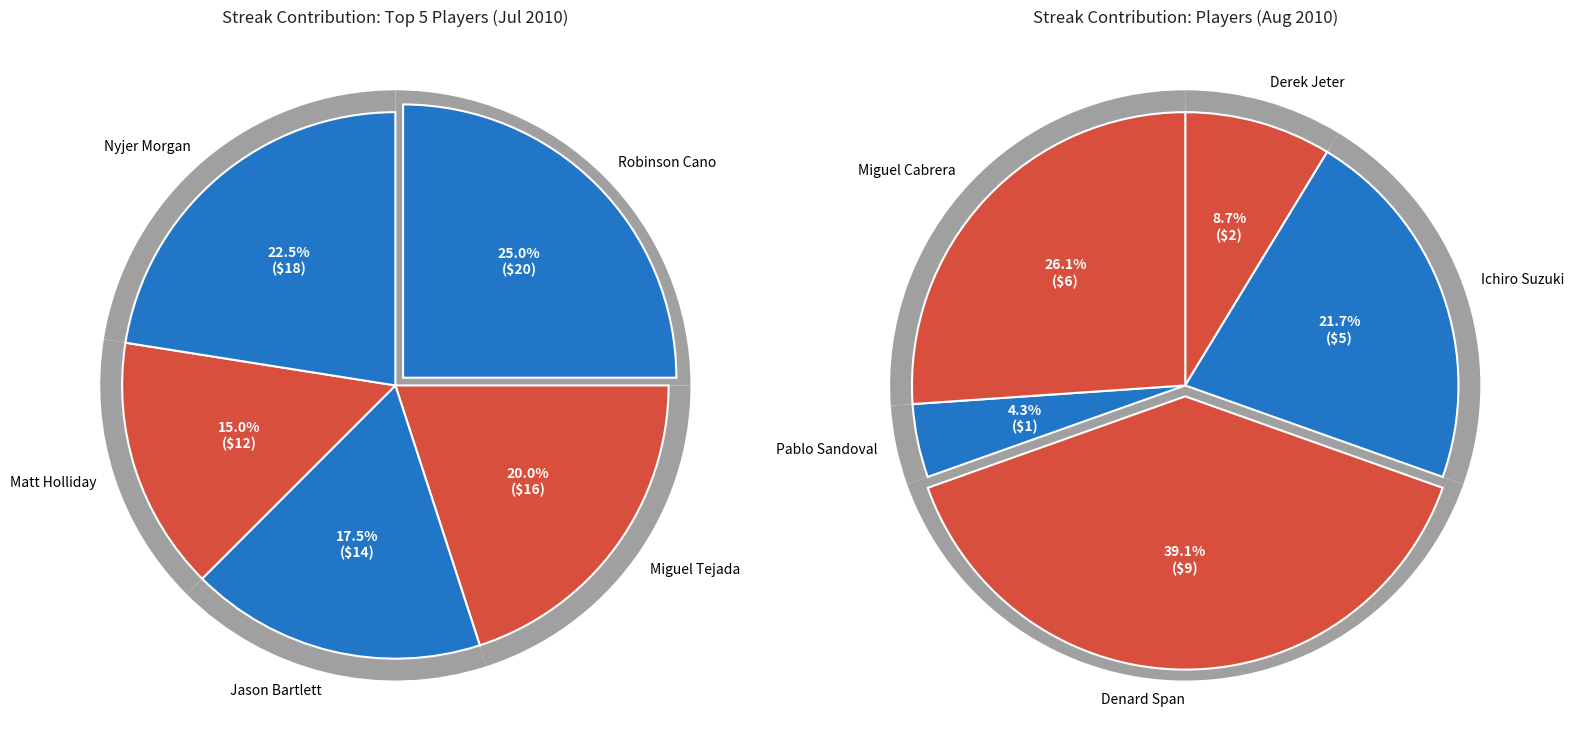

Rank the categories by value from lowest to highest.

Pablo Sandoval, Derek Jeter, Ichiro Suzuki, Miguel Cabrera, Denard Span, Matt Holliday, Jason Bartlett, Miguel Tejada, Nyjer Morgan, Robinson Cano